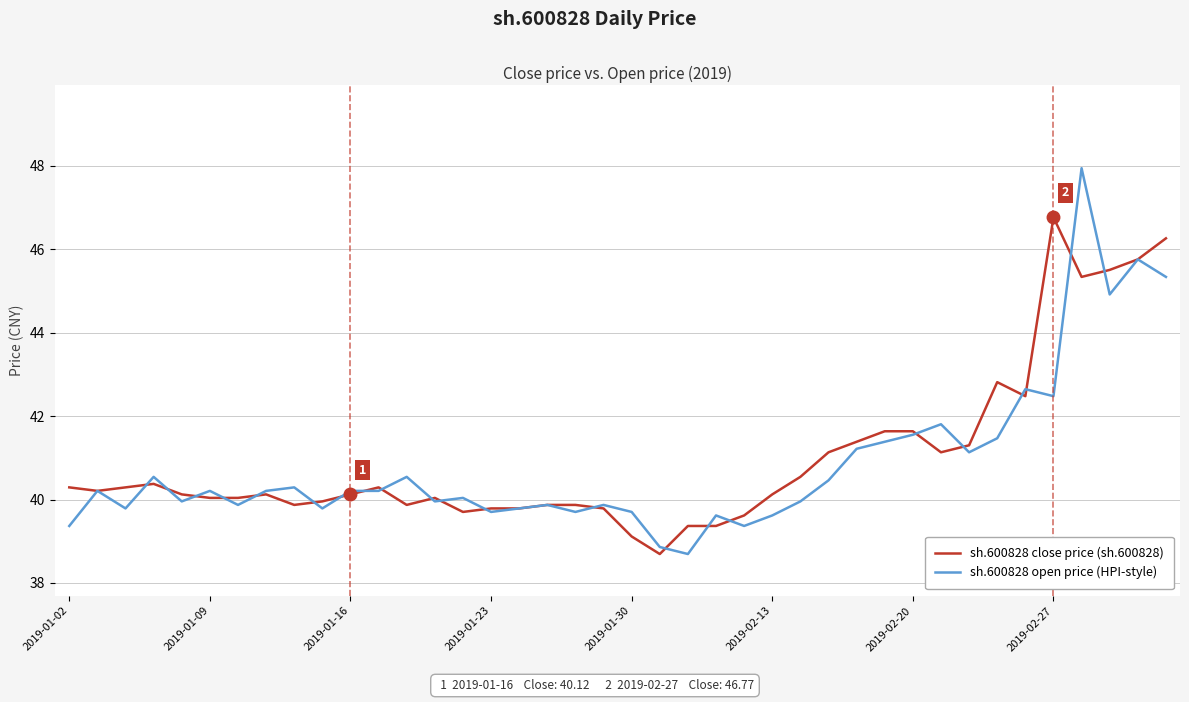

What is the difference between the second highest and second lowest values in the sh.600828 open price (HPI-style) series?

6.9